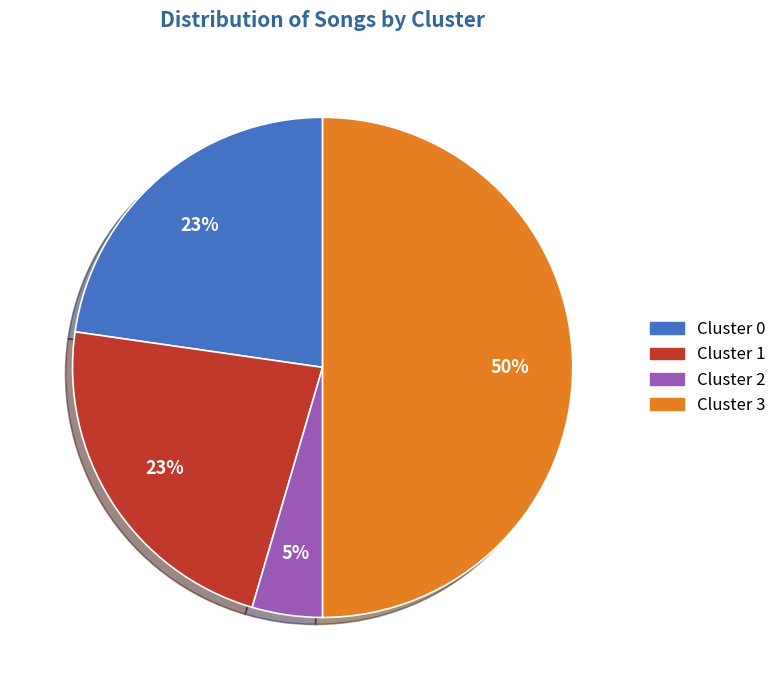

Count the number of slices in the pie.

4